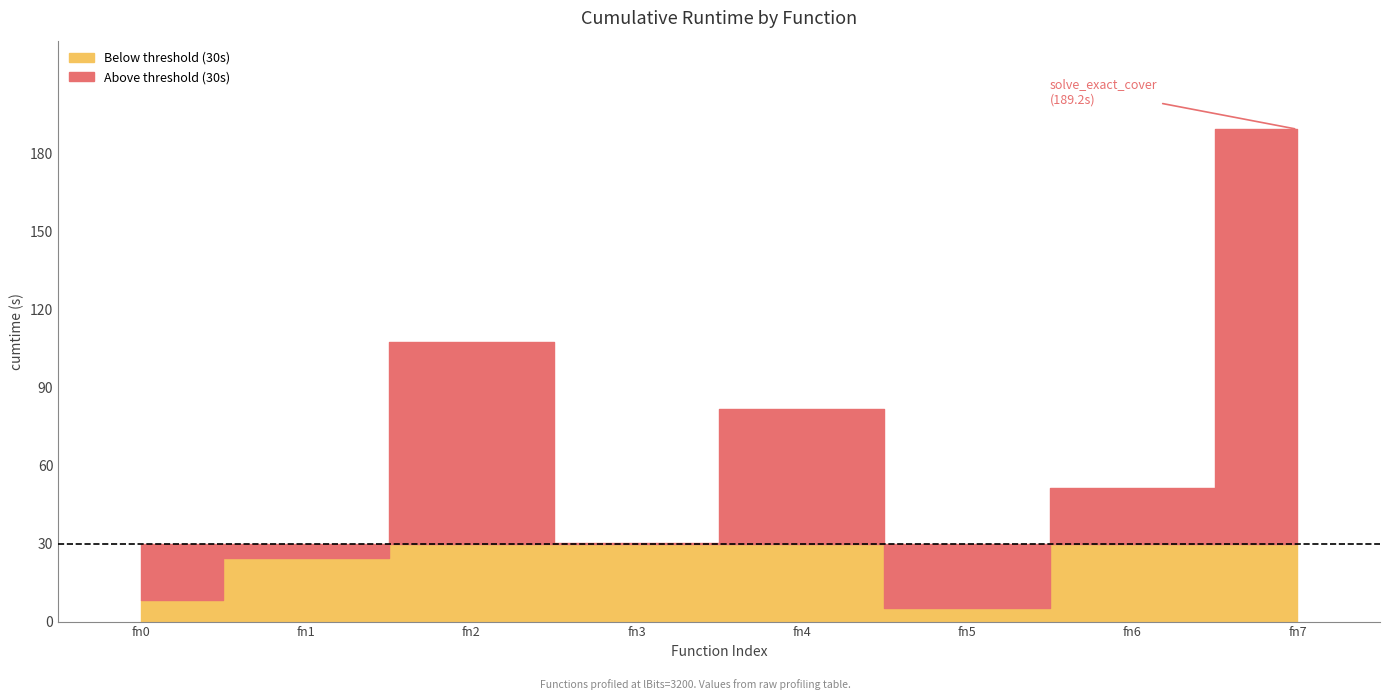

What is the sum of all values?

498.1